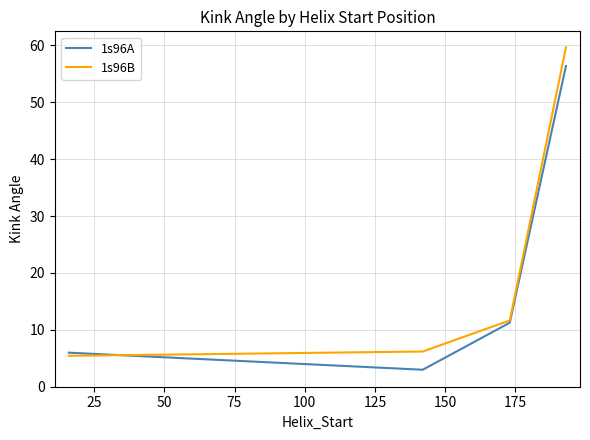

Which series has the largest range (max minus min)?

1s96B